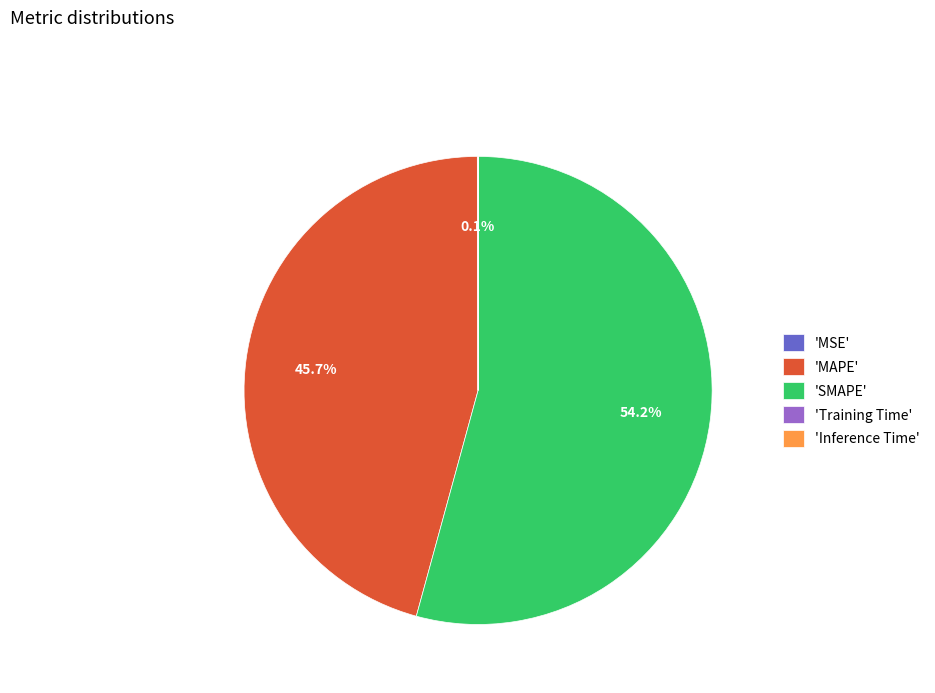

Which slice represents more than half of the pie?

'SMAPE'